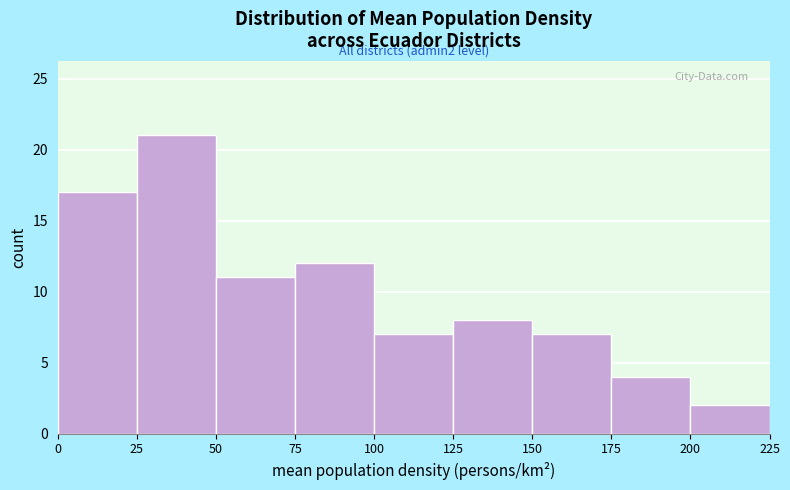

Which range on the x-axis has the tallest bar?

25 to 50